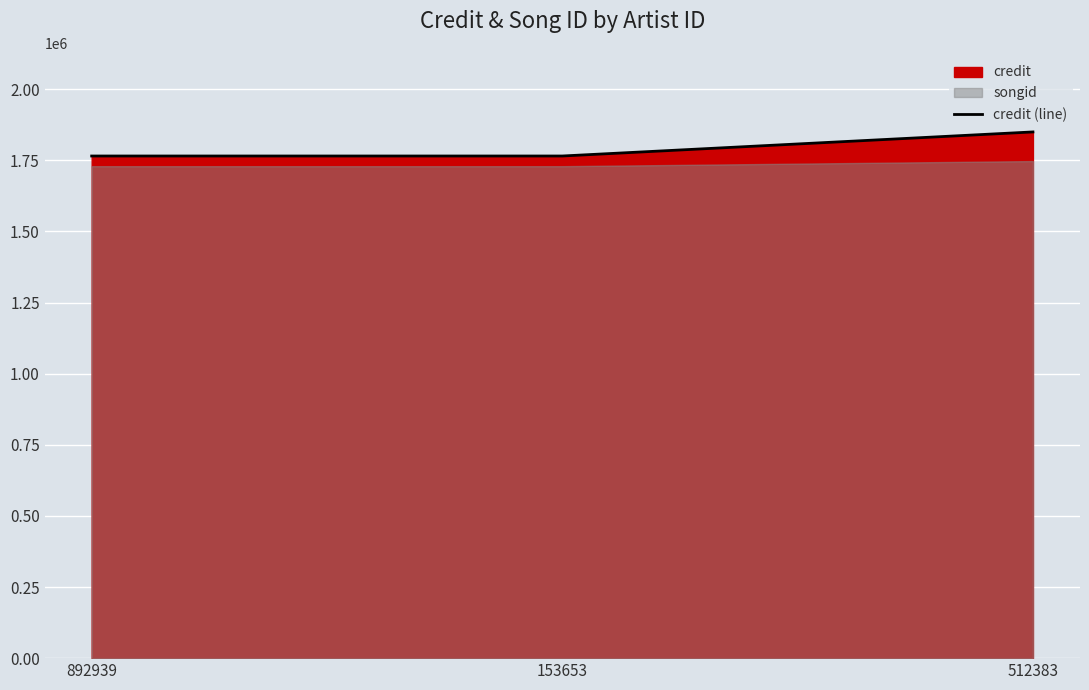

At which label is the value closest to 1807743?

892939